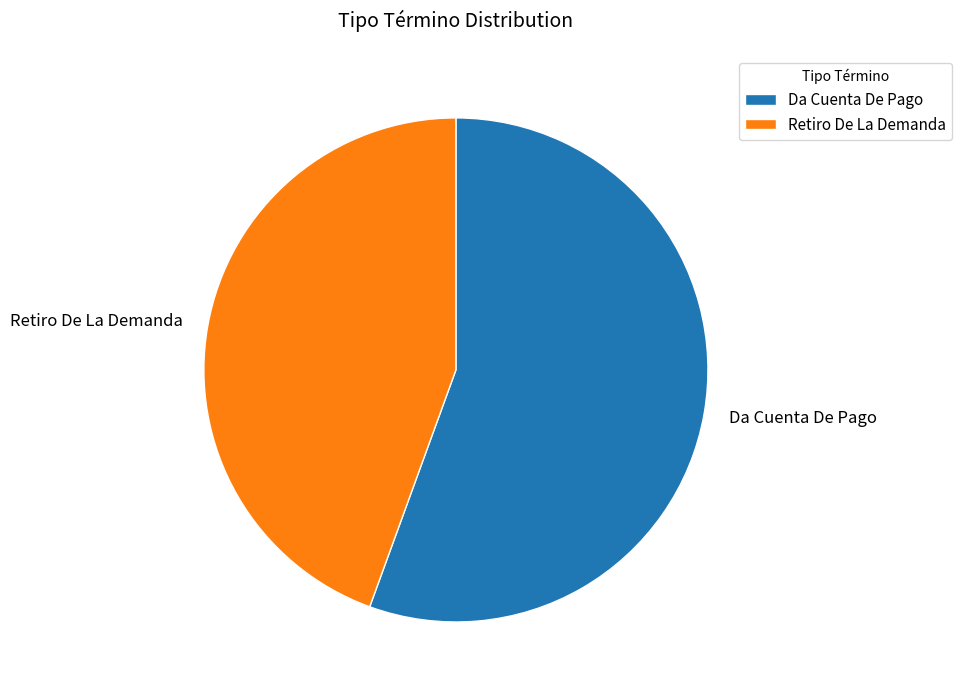

Rank the categories by value from lowest to highest.

Retiro De La Demanda, Da Cuenta De Pago